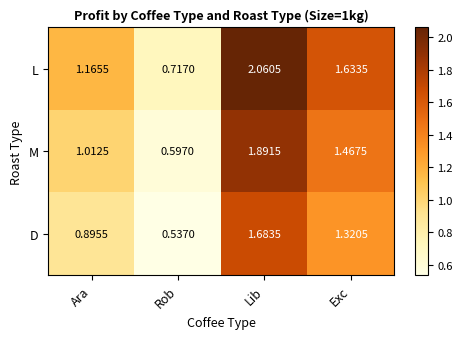

List the series in order of their peak value, highest first.

L, M, D